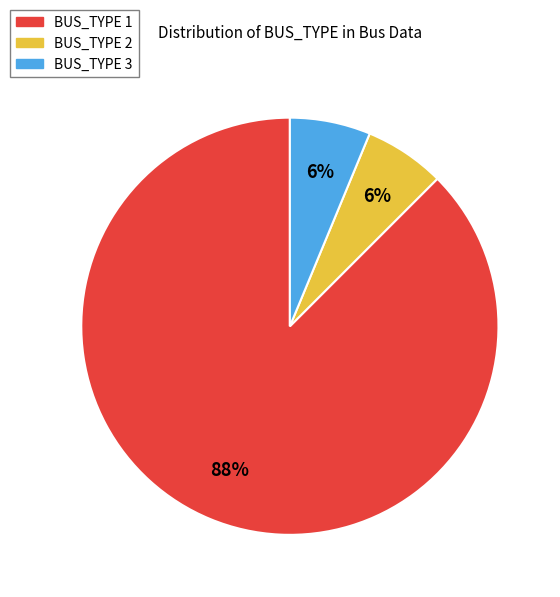

The BUS_TYPE 3 slice represents 20% of the pie. True or false?

False